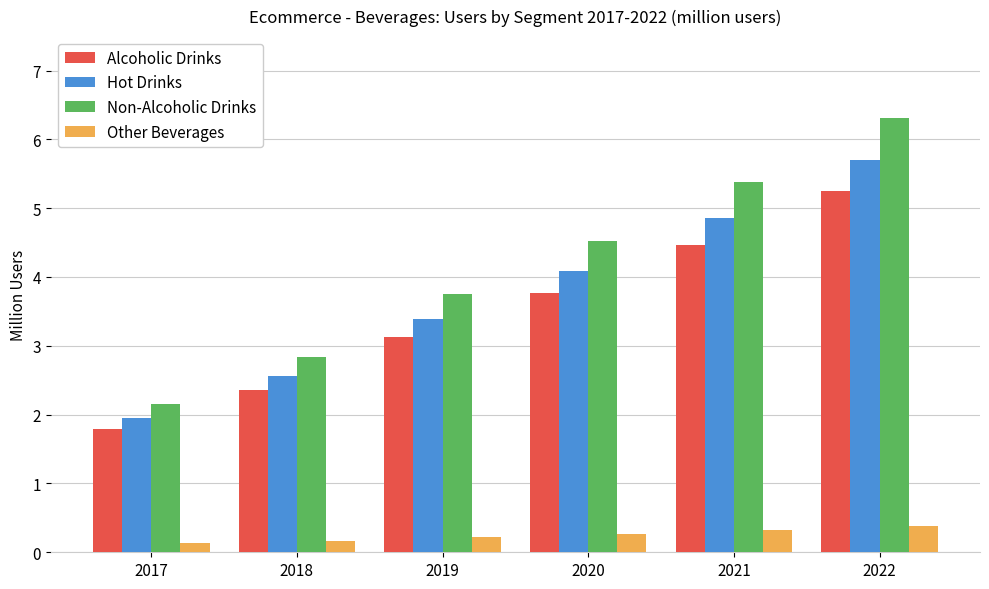

What is the value of the Other Beverages bar at the 4th from the left?

0.3